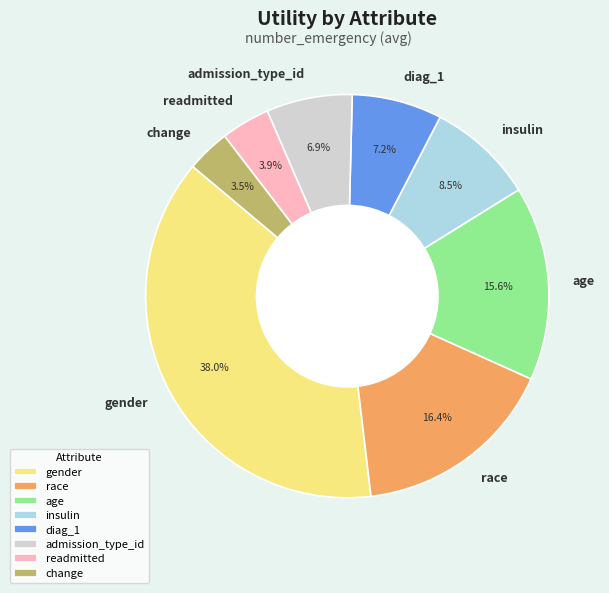

Combined, what portion of the pie is race and age?

32.0%